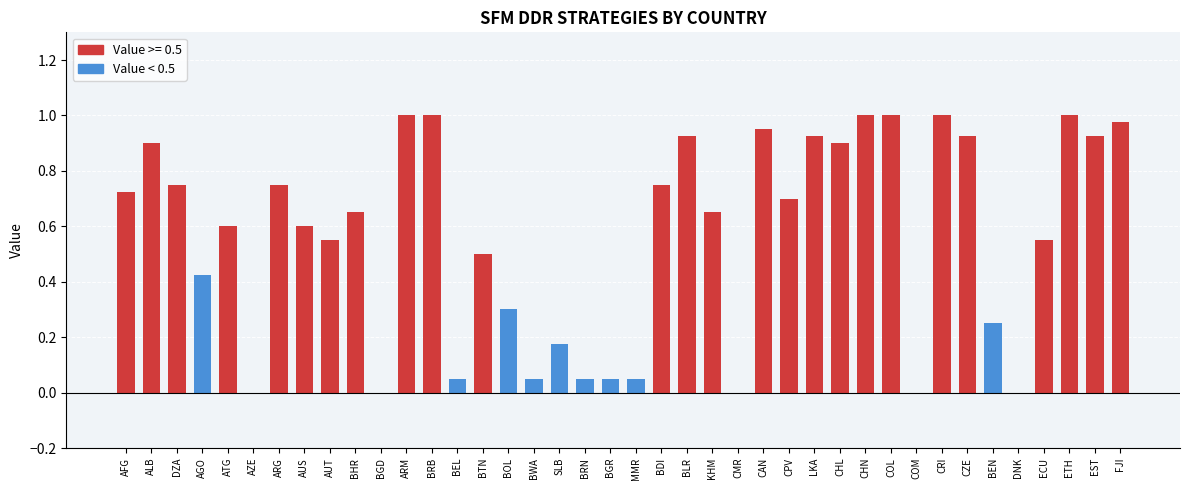

Read the value at DZA.

0.8